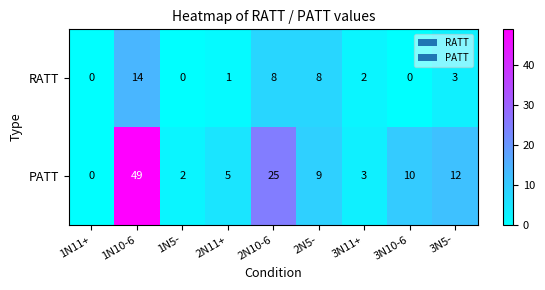

What is the total value across all series at 1N10-6?

63